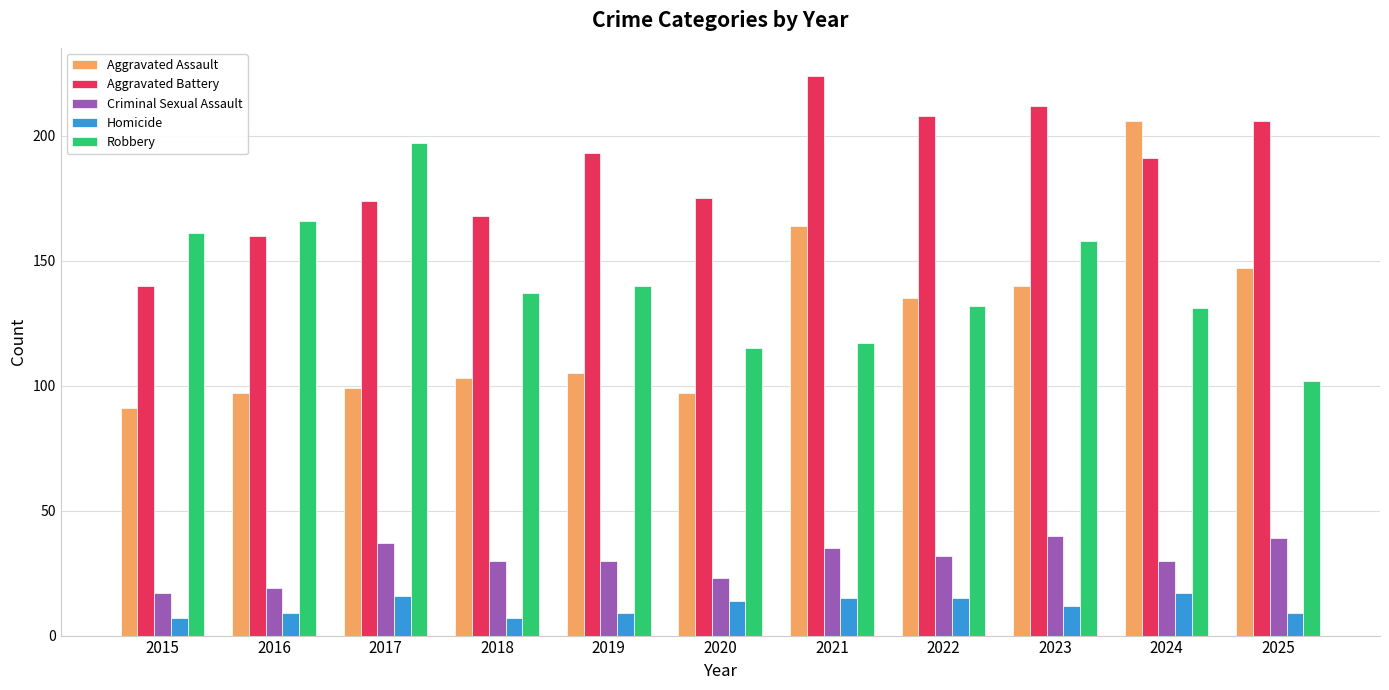

The value of Criminal Sexual Assault at 2017 is 62. True or false?

False